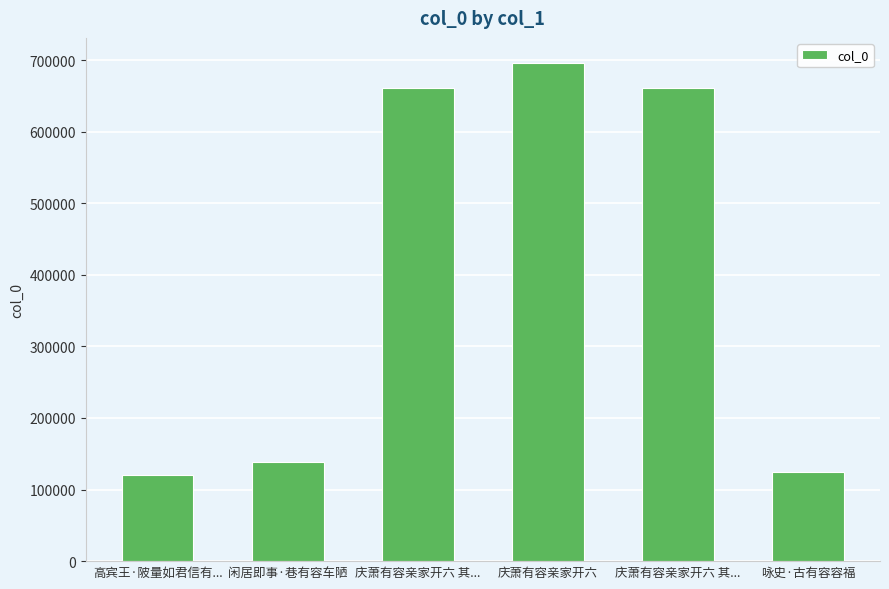

How many bars are there in total?

6